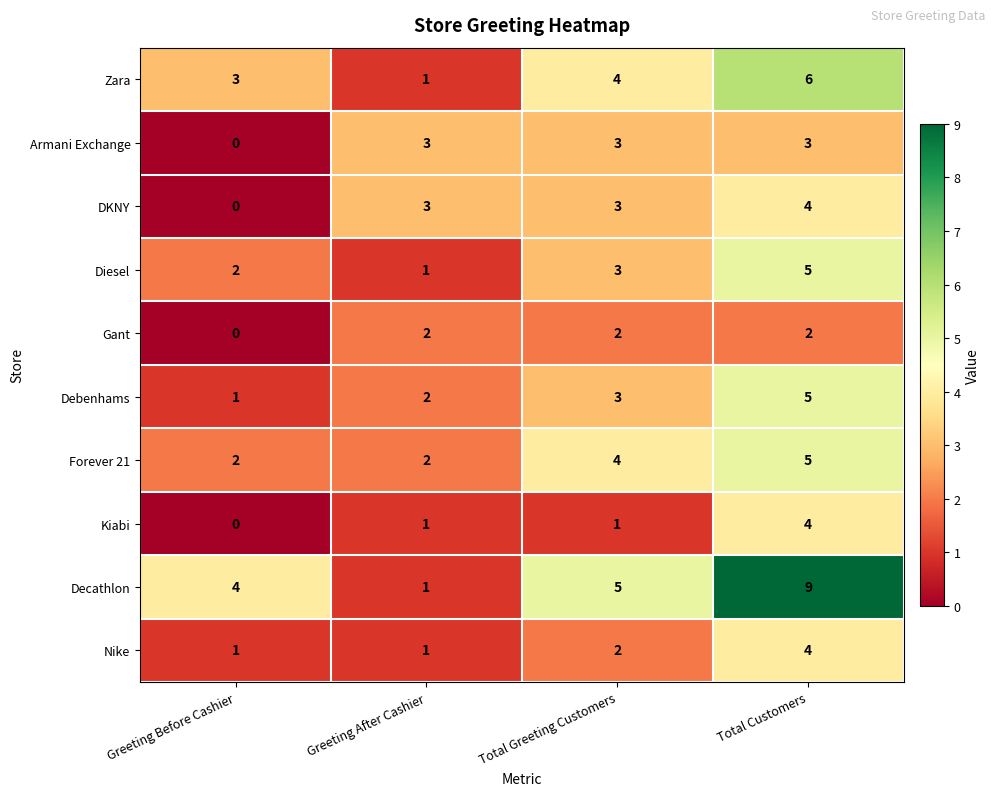

Which series changed the most between Greeting After Cashier and Total Greeting Customers?

Decathlon